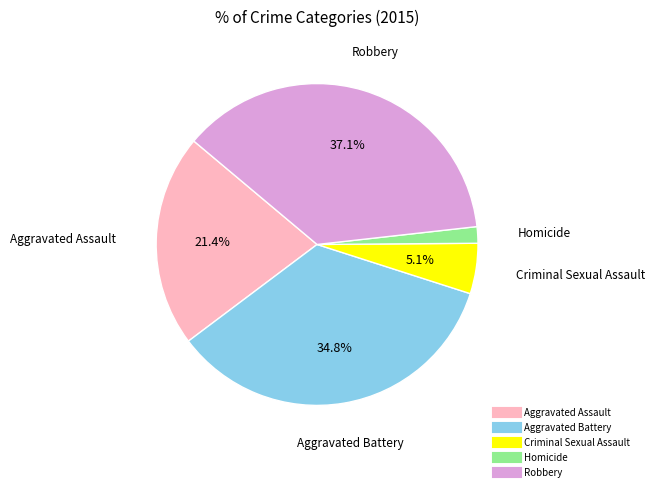

Which slice is the smallest?

Homicide